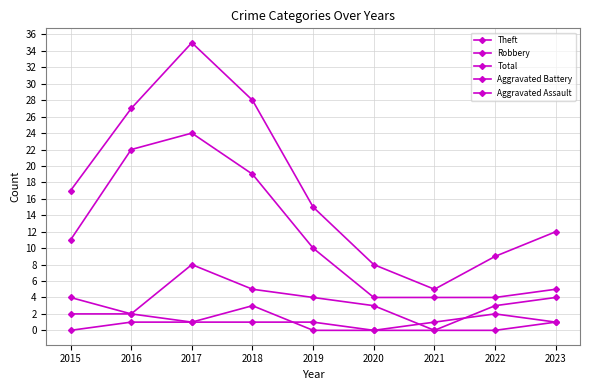

The value of Aggravated Assault at 2020 is 0. True or false?

True